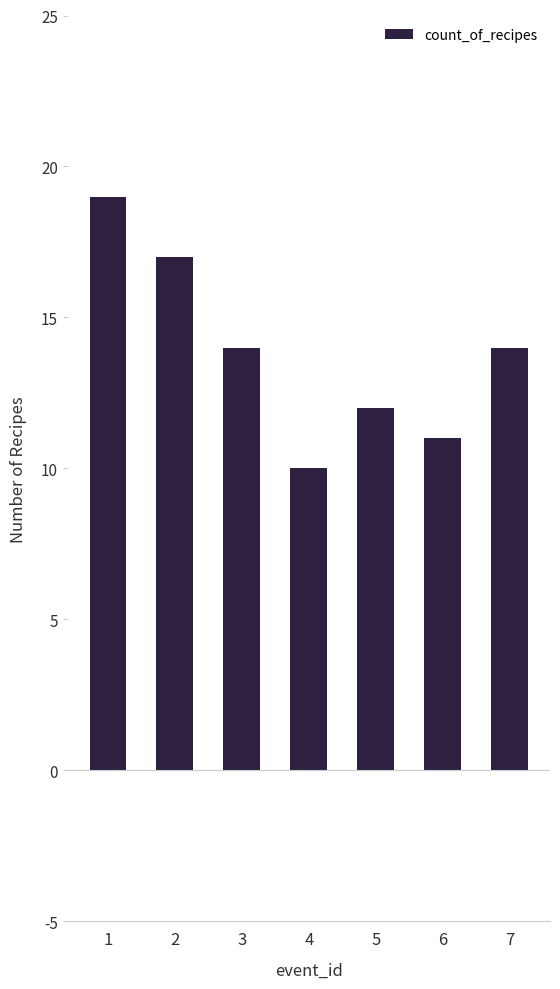

What is the value of the 7th bar from the left?

14